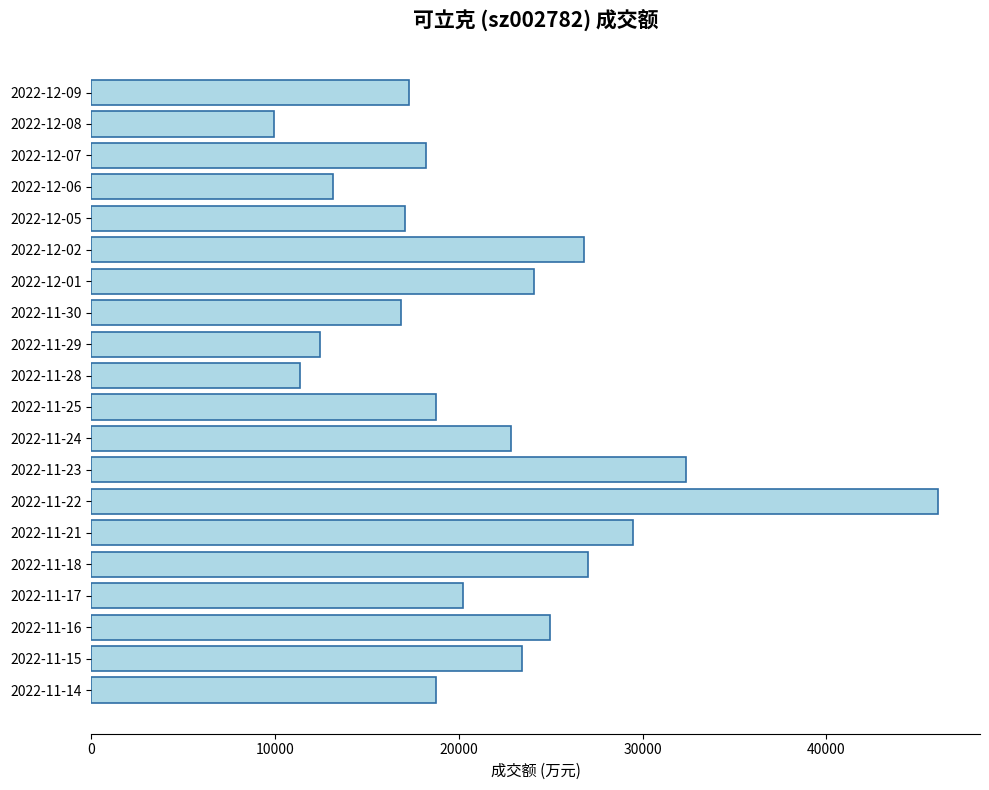

Read the value at 2022-11-24.

22817